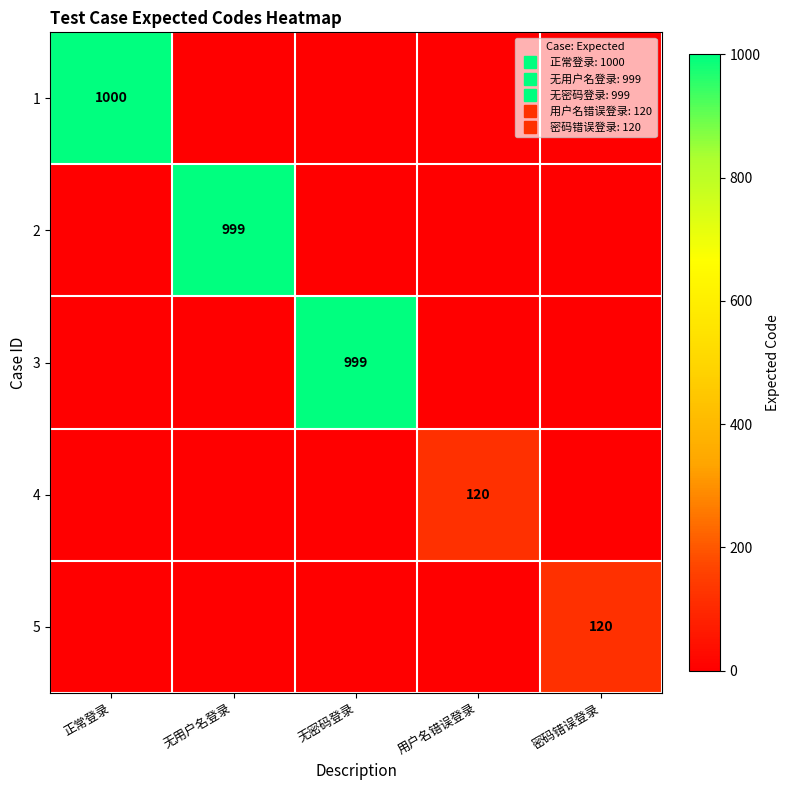

At how many categories does at least one series exceed 538?

3